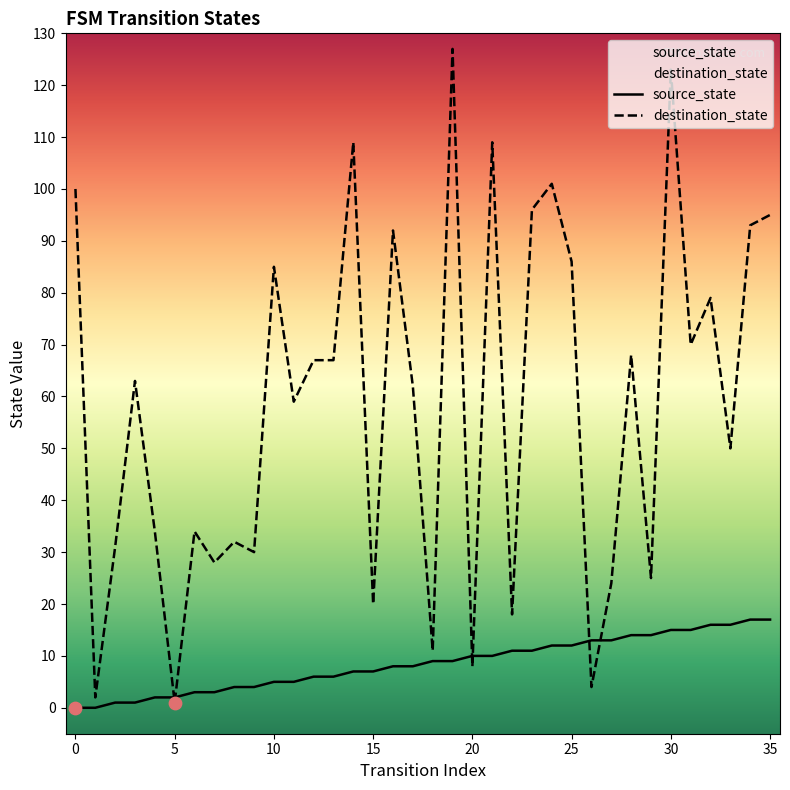

What is the total value across all series at 19?

136